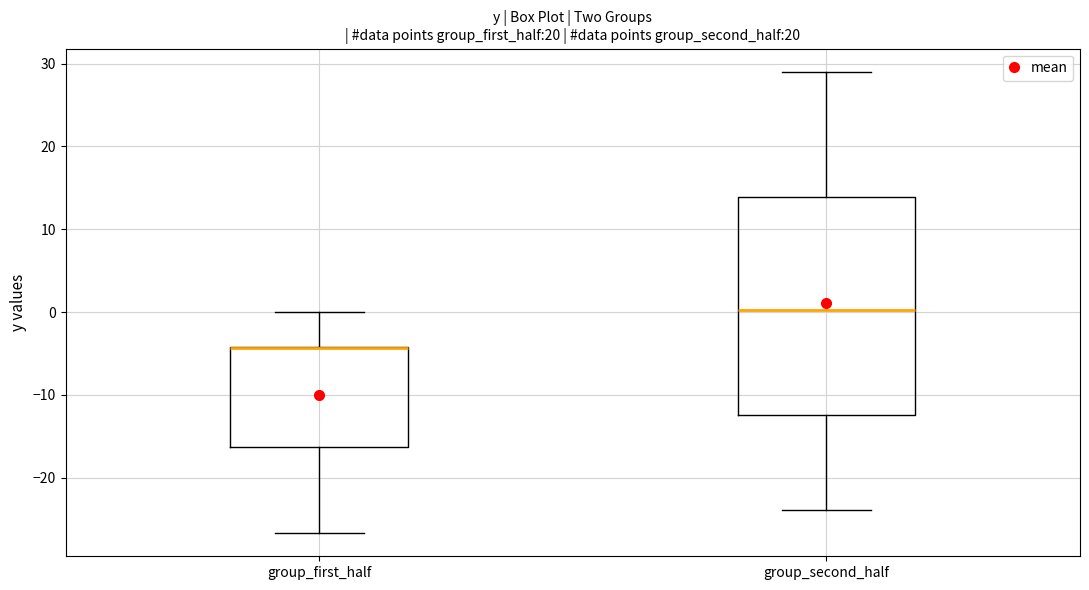

Where is the upper edge of the box for group_second_half on the y-axis? The values are not printed on the chart, so give them approximately, as read against the axis.

14